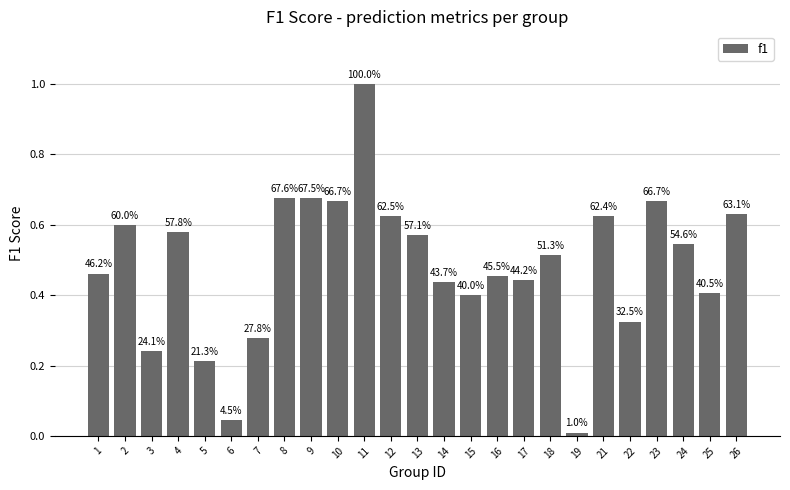

Reading left to right, extract all data points from this chart.

0.5	0.6	0.2	0.6	0.2	0.0	0.3	0.7	0.7	0.7	1.0	0.6	0.6	0.4	0.4	0.5	0.4	0.5	0.0	0.6	0.3	0.7	0.5	0.4	0.6